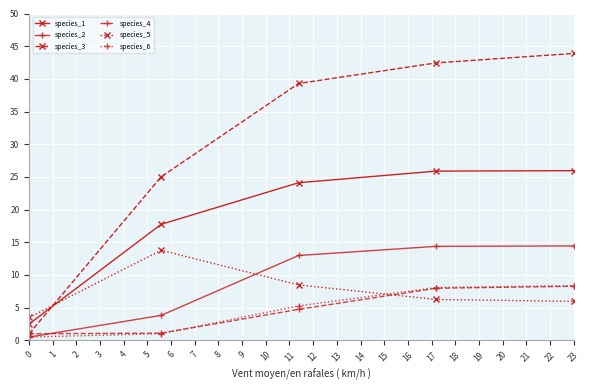

True or false: species_1 and species_5 cross at least once.

True